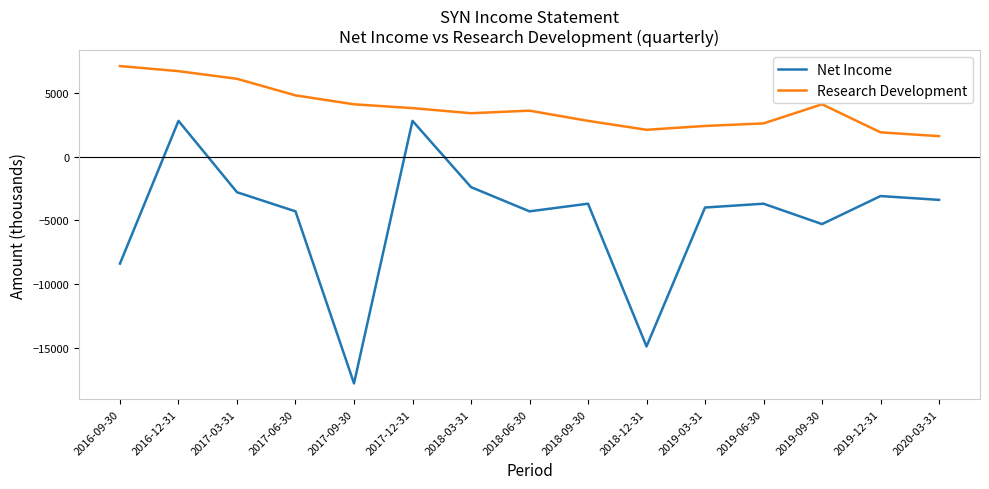

True or false: Research Development and Net Income cross at least once.

False